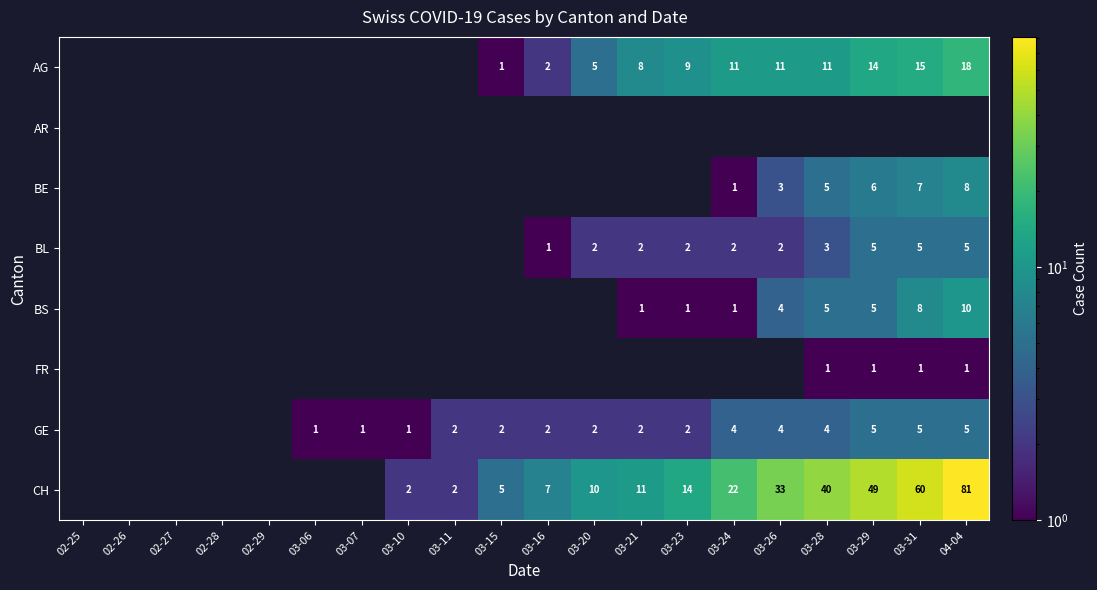

The BL series shows 8 at 03-31. True or false?

False